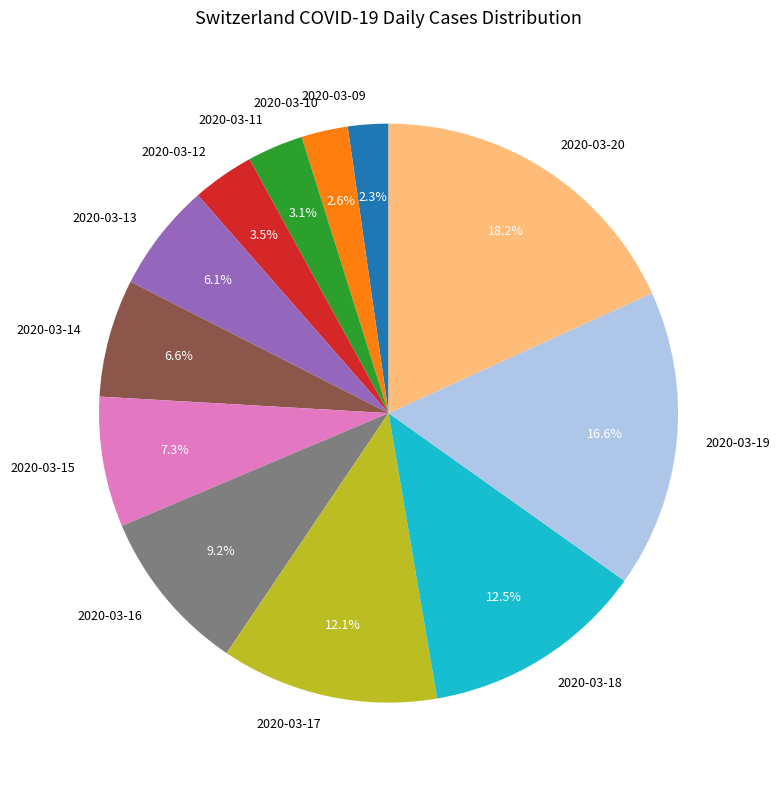

The 2020-03-13 slice represents 17% of the pie. True or false?

False